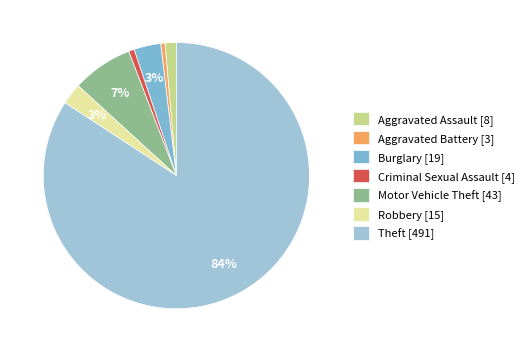

Does any single category account for the majority?

Yes